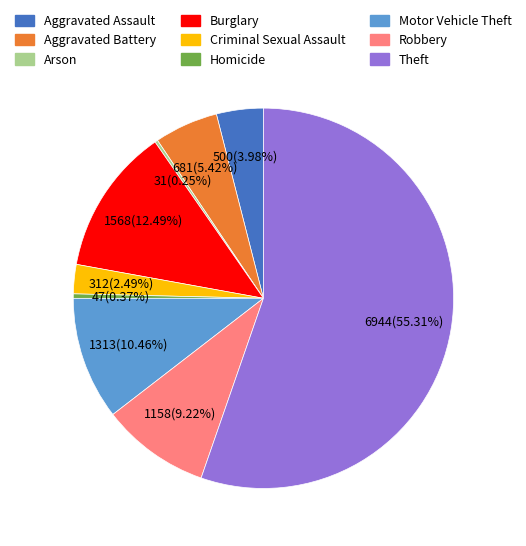

Which has a higher value, Theft or Aggravated Battery?

Theft